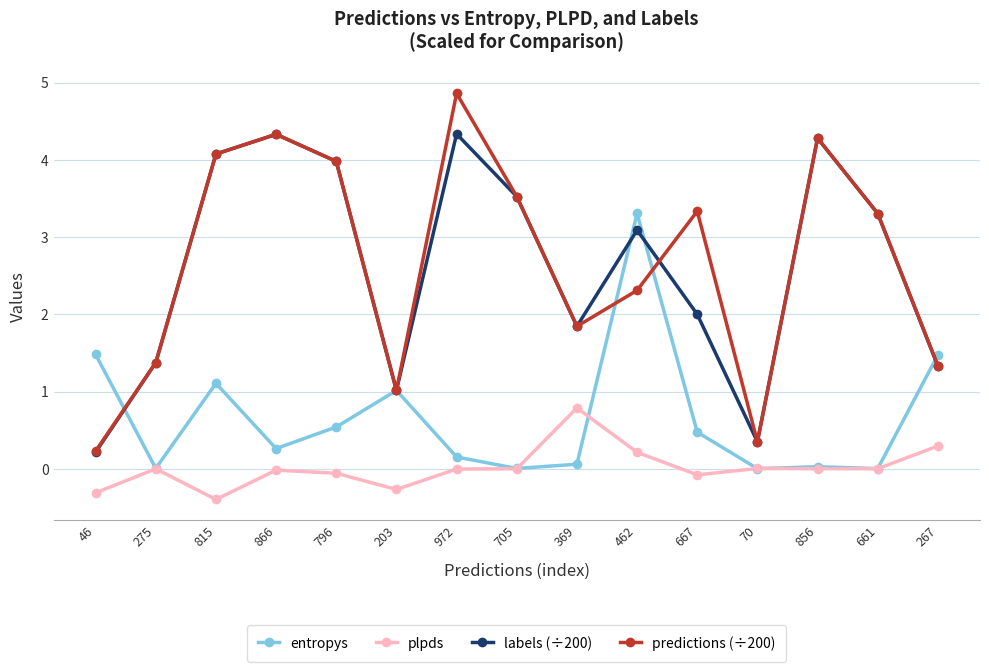

What position from the right is 866?

12